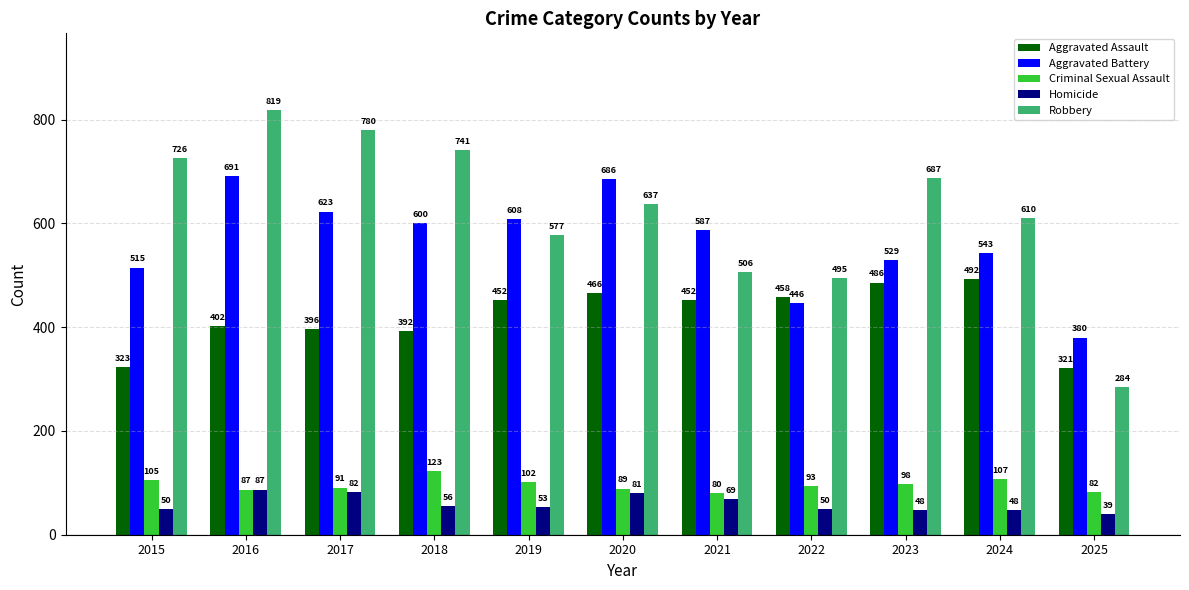

Reading left to right, what are all the values shown in this chart?

Aggravated Assault: 323	402	396	392	452	466	452	458	486	492	321
Aggravated Battery: 515	691	623	600	608	686	587	446	529	543	380
Criminal Sexual Assault: 105	87	91	123	102	89	80	93	98	107	82
Homicide: 50	87	82	56	53	81	69	50	48	48	39
Robbery: 726	819	780	741	577	637	506	495	687	610	284